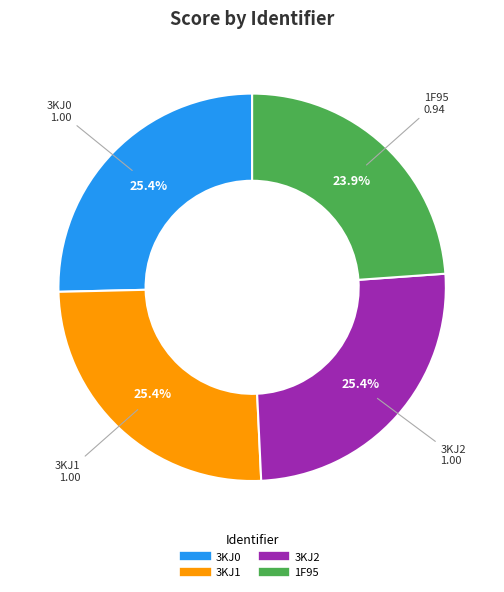

How many slices are in this pie chart?

4